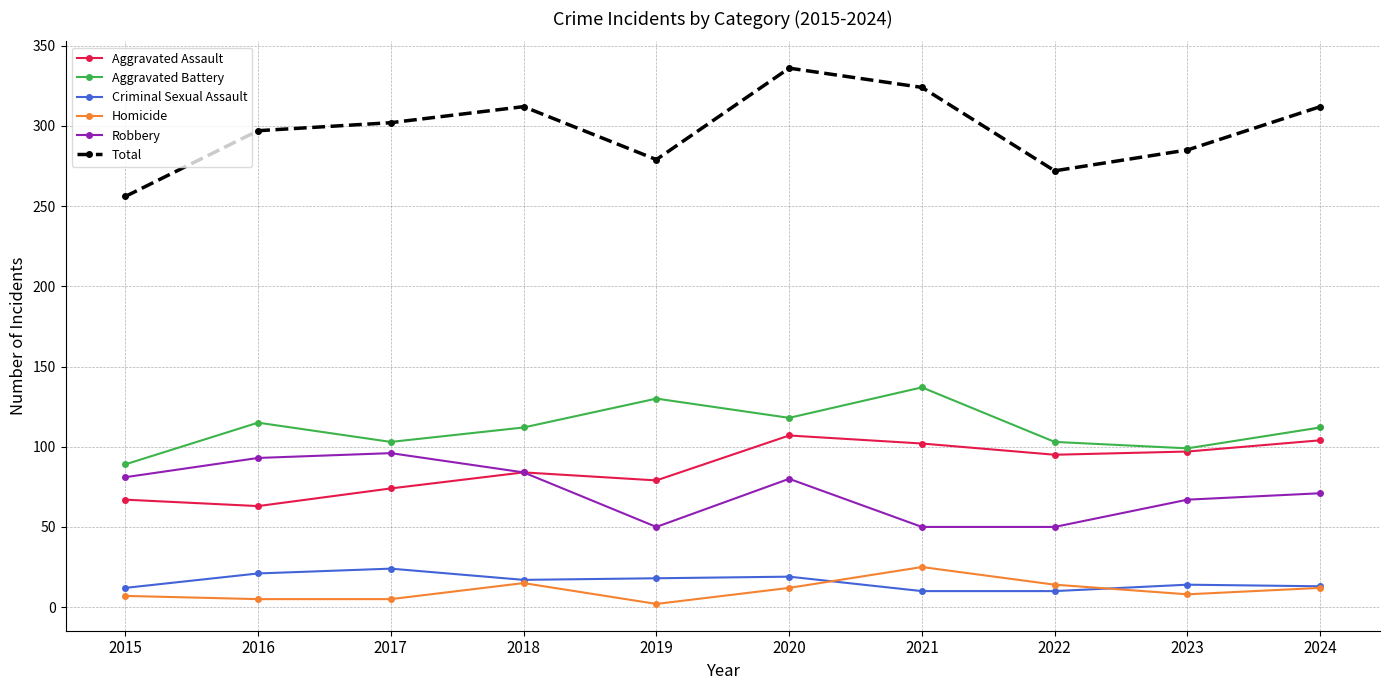

Which series changed the most between 2020 and 2024?

Total